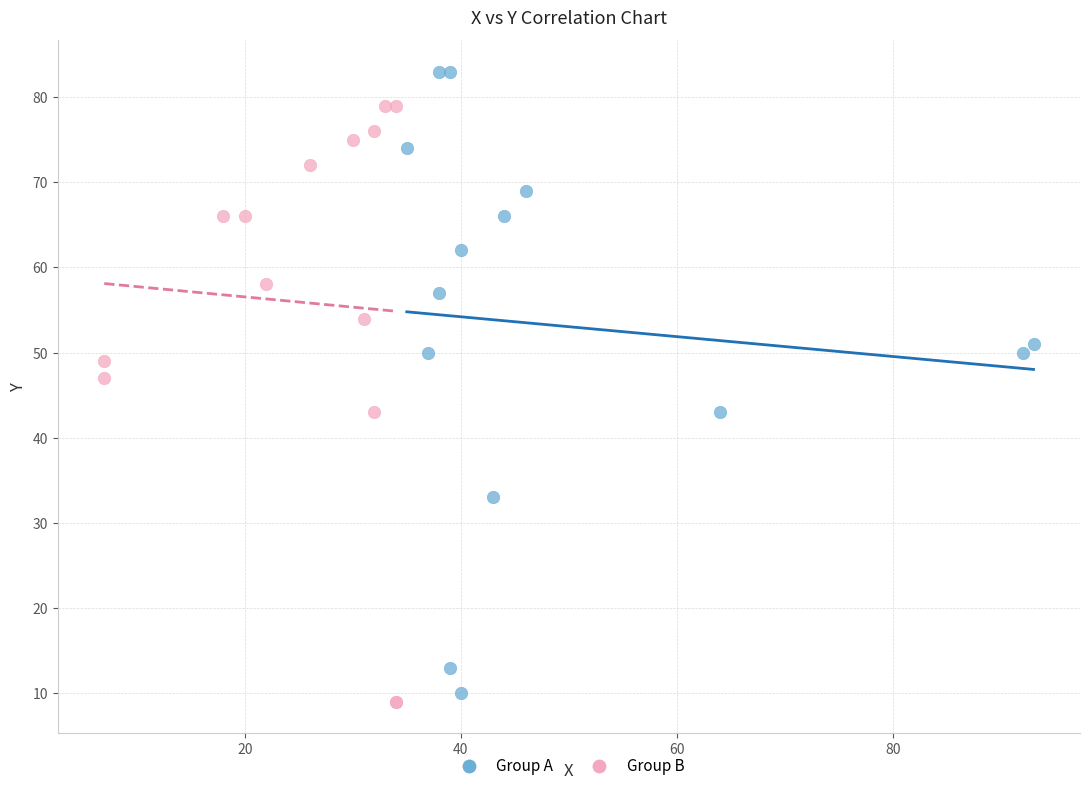

Which series has the largest Y range (max minus min)?

Group A